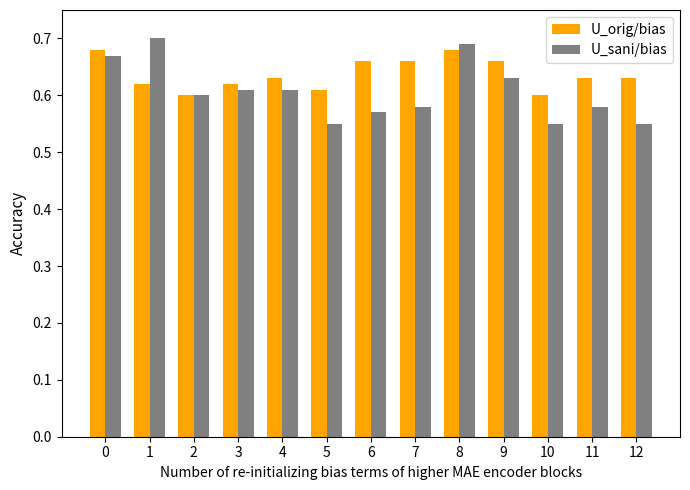

Is the value of U_sani/bias at 11 greater than the value of U_orig/bias at 11?

No